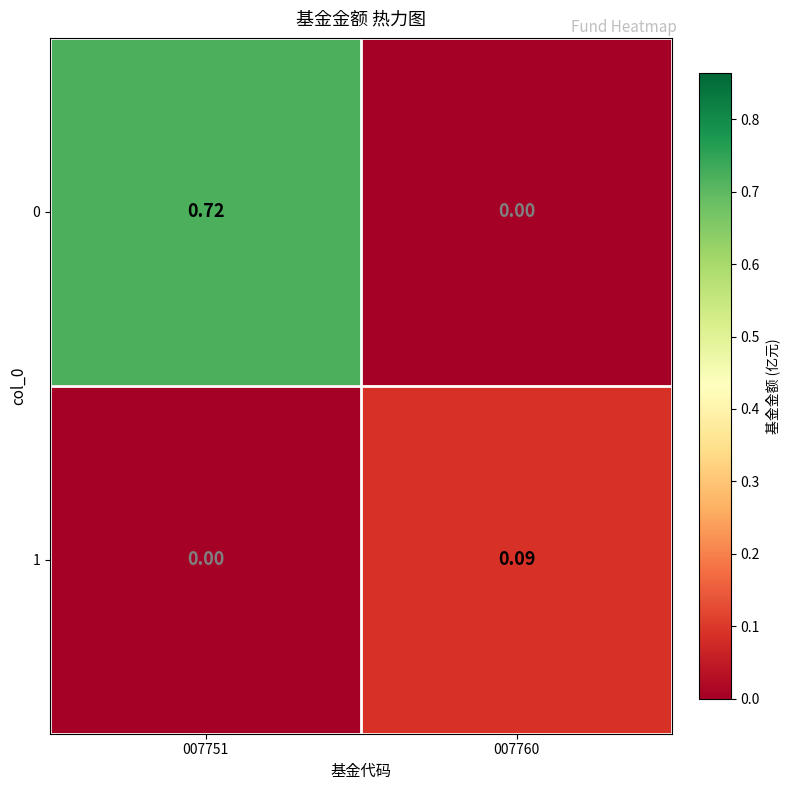

Is the value of 0 at 007760 greater than the value of 1 at 007760?

No